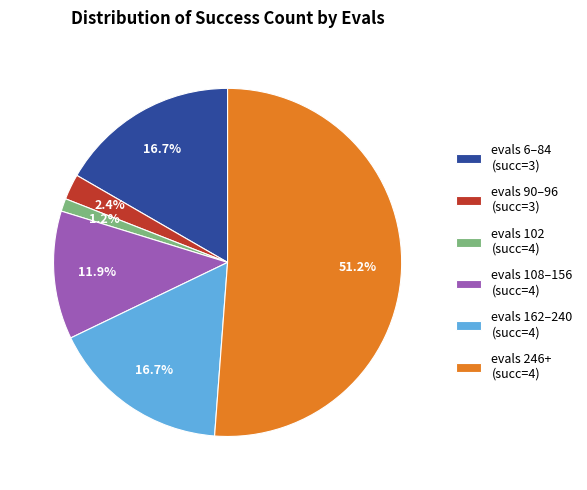

Between evals 108–156 (succ=4) and evals 102 (succ=4), which is larger?

evals 108–156 (succ=4)